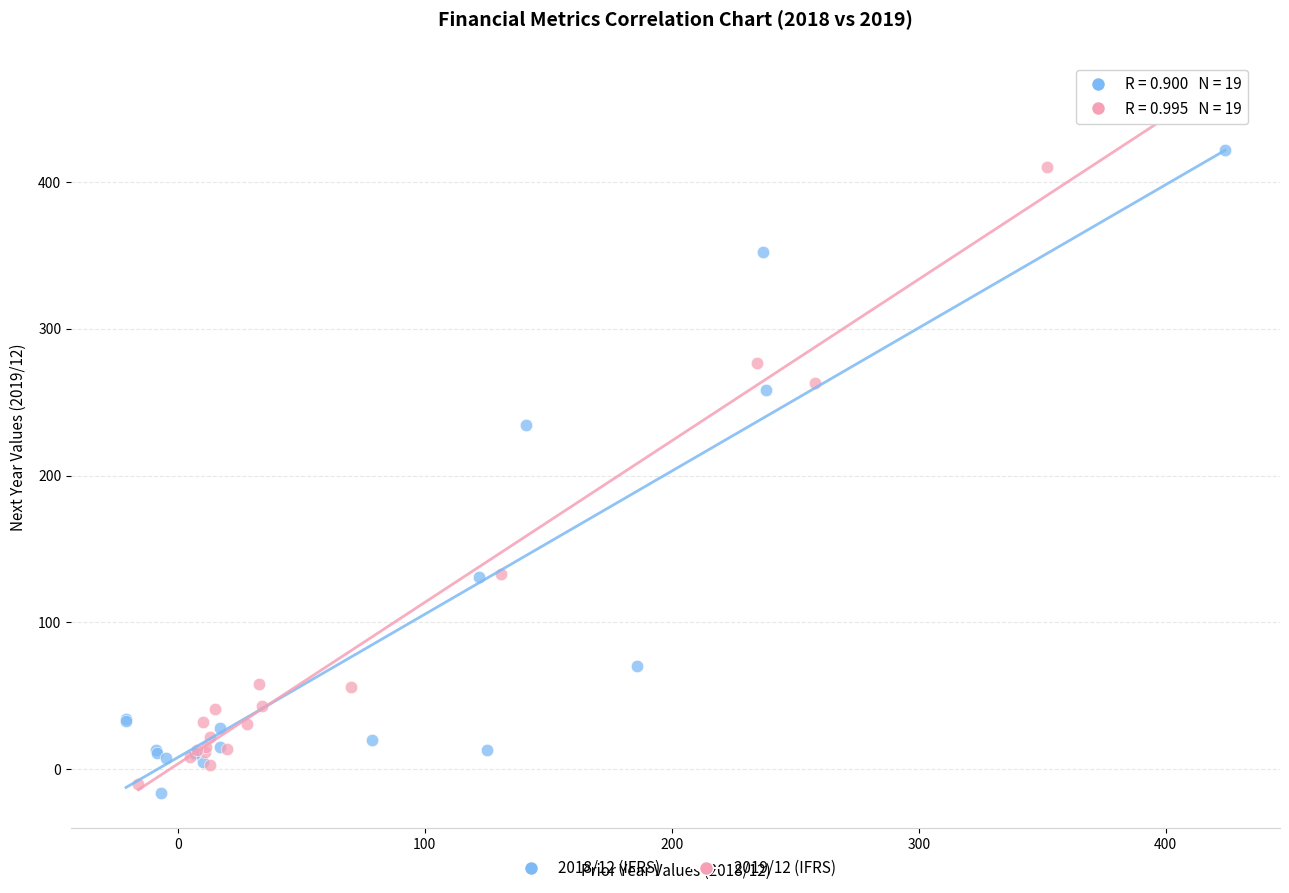

Which series contains the highest Y value?

2019/12 (IFRS)